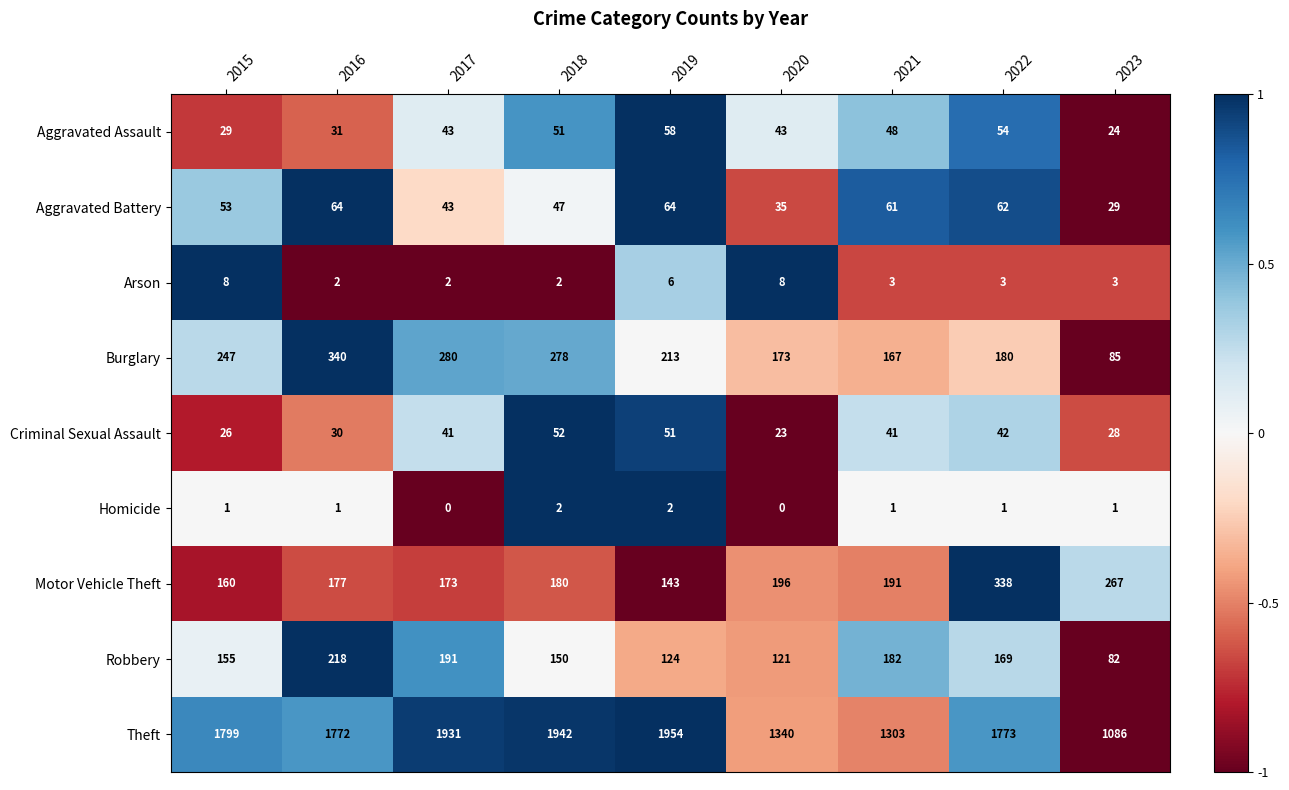

Rank the series by their maximum value, from highest to lowest.

Theft, Burglary, Motor Vehicle Theft, Robbery, Aggravated Battery, Aggravated Assault, Criminal Sexual Assault, Arson, Homicide